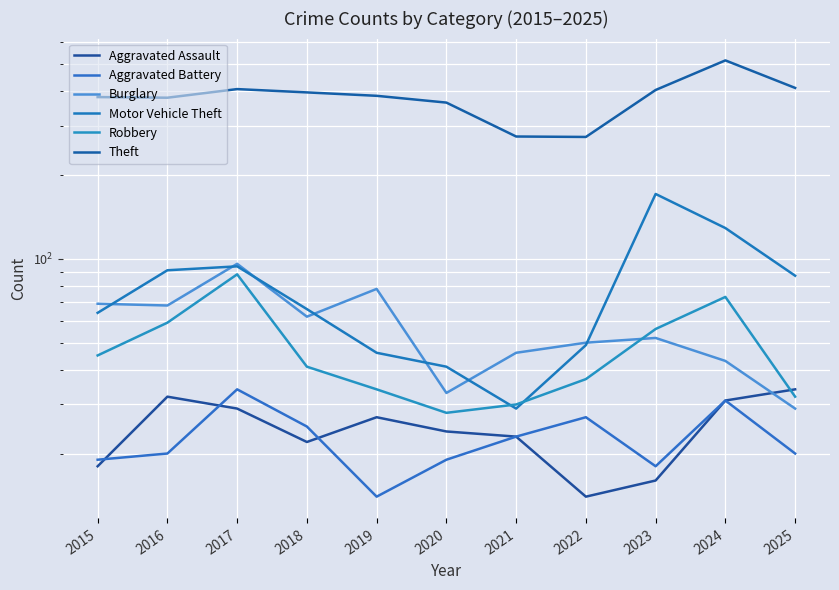

What is the minimum value for Burglary?

29